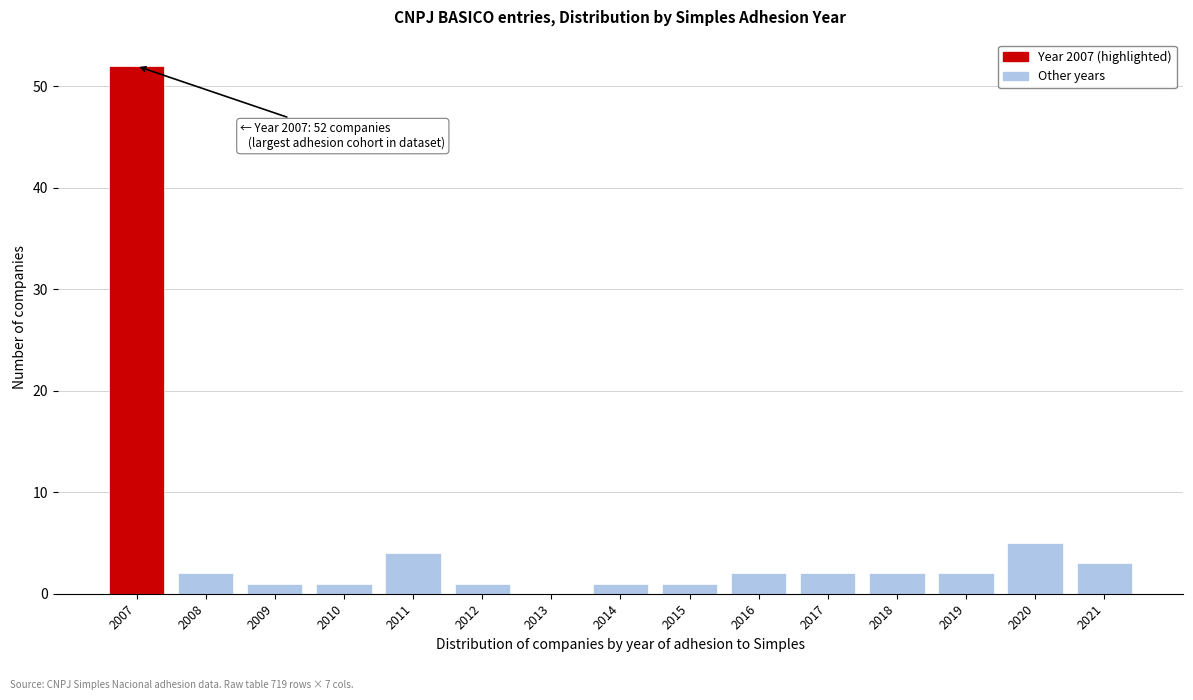

Reading right to left, transcribe all the data shown in this chart.

2021=3	2020=5	2019=2	2018=2	2017=2	2016=2	2015=1	2014=1	2013=0	2012=1	2011=4	2010=1	2009=1	2008=2	2007=52